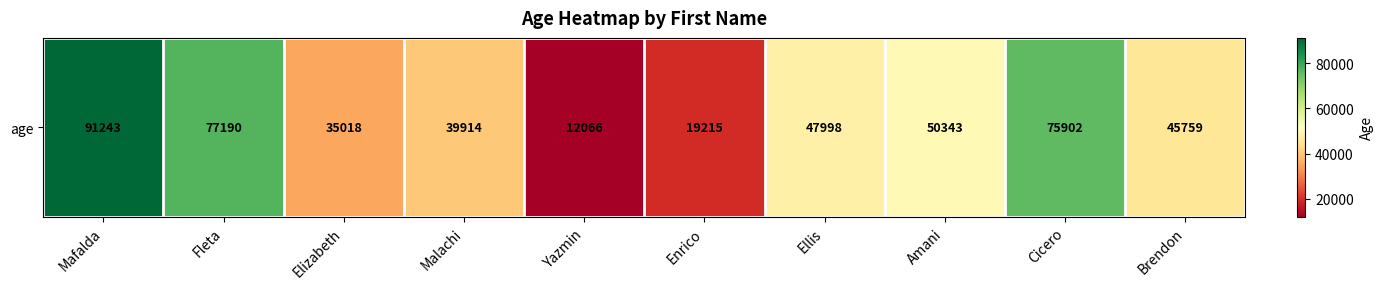

Is it true that the value at Enrico is 11950?

False